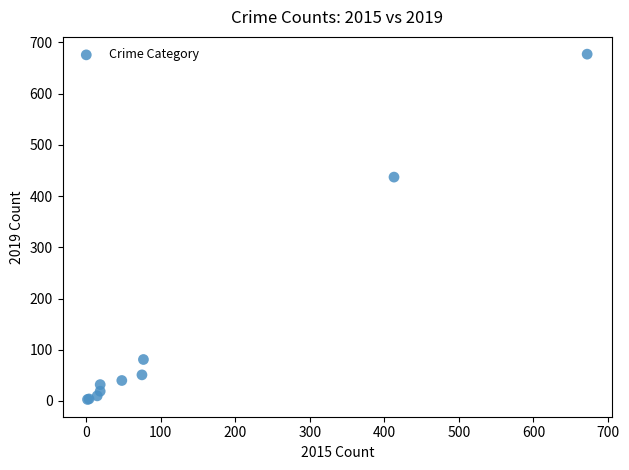

What Y value in the scatter plot is closest to 340?

437